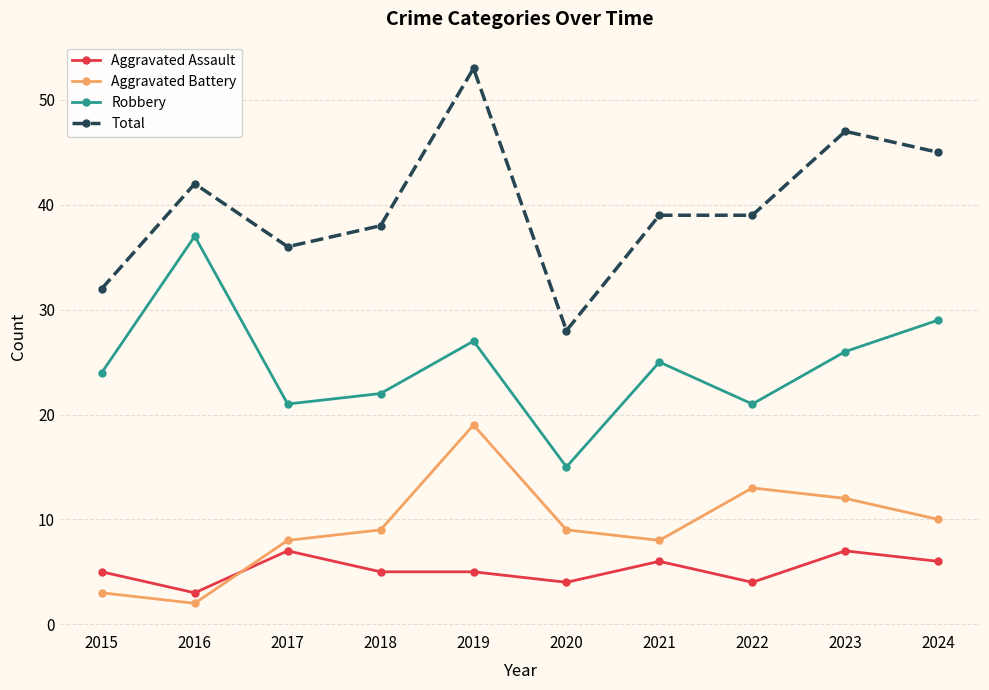

What is the difference between the highest and lowest values at 2015?

29